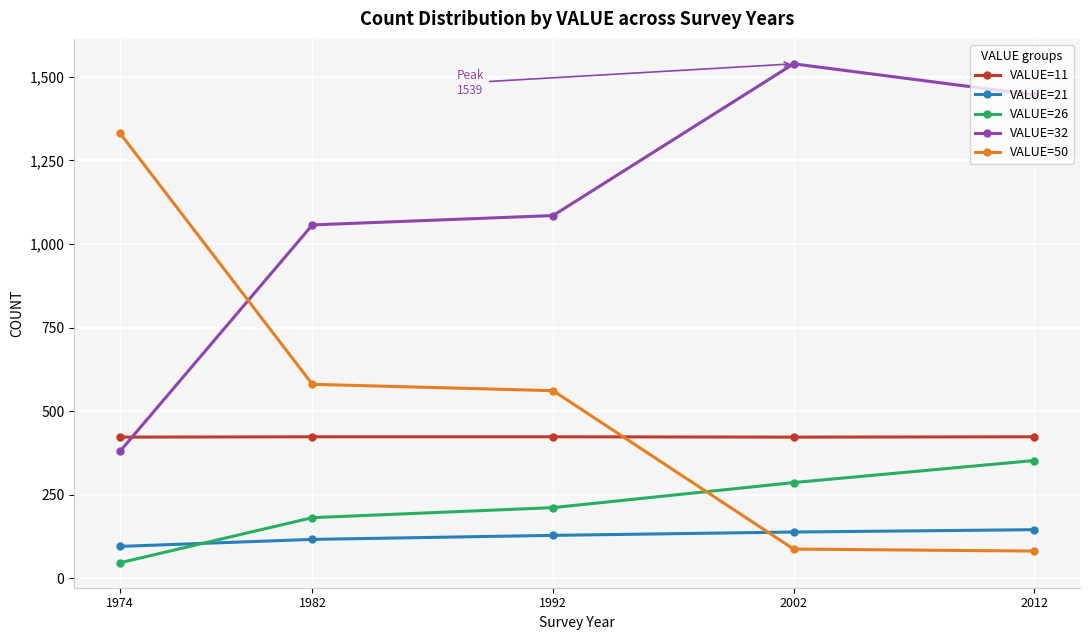

What is the difference between the highest and lowest values at 2002?

1452